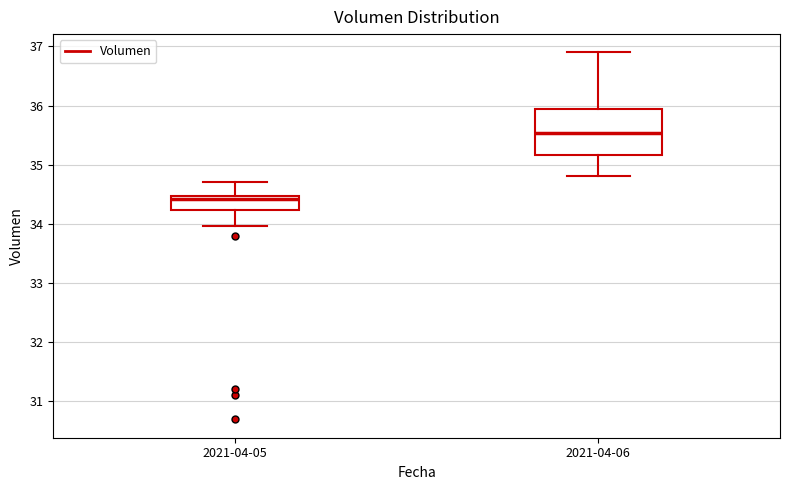

Which box has the highest median line?

2021-04-06